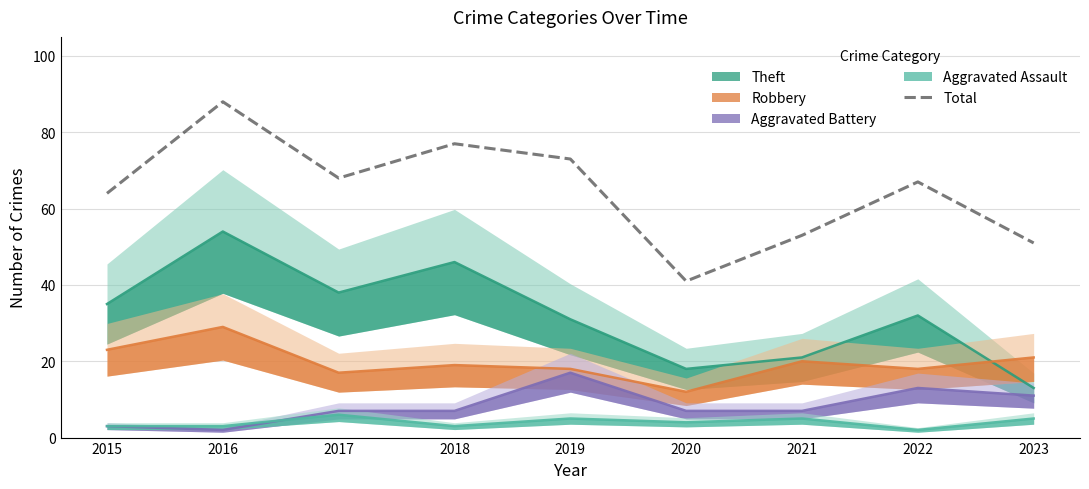

The value at 2018 is 77. True or false?

True